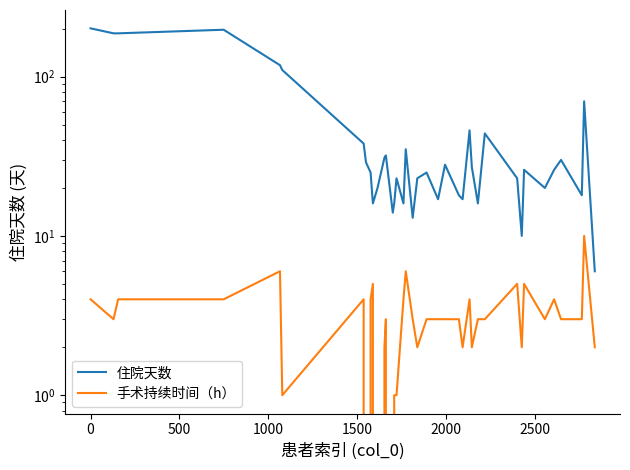

What is the spread (max minus min) of values at 500?

183